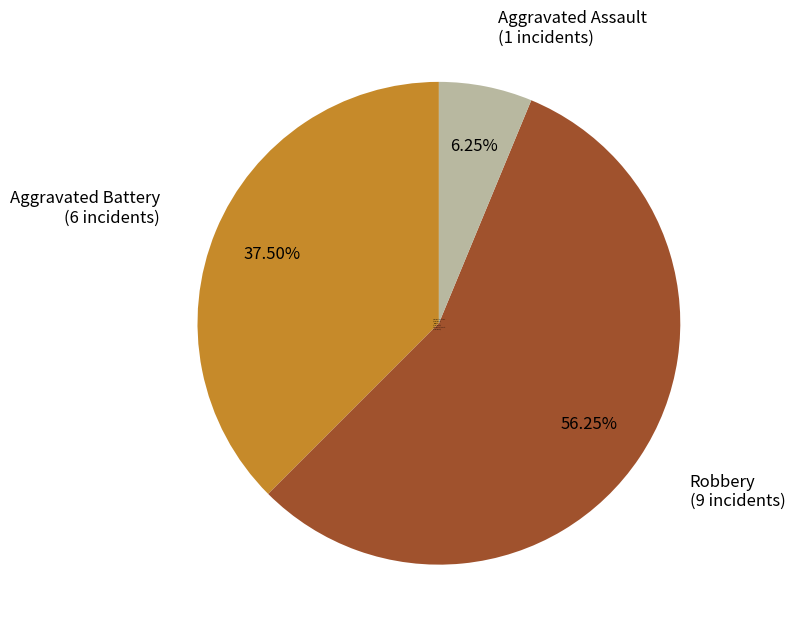

How much of the chart is everything except Robbery?

43.8%